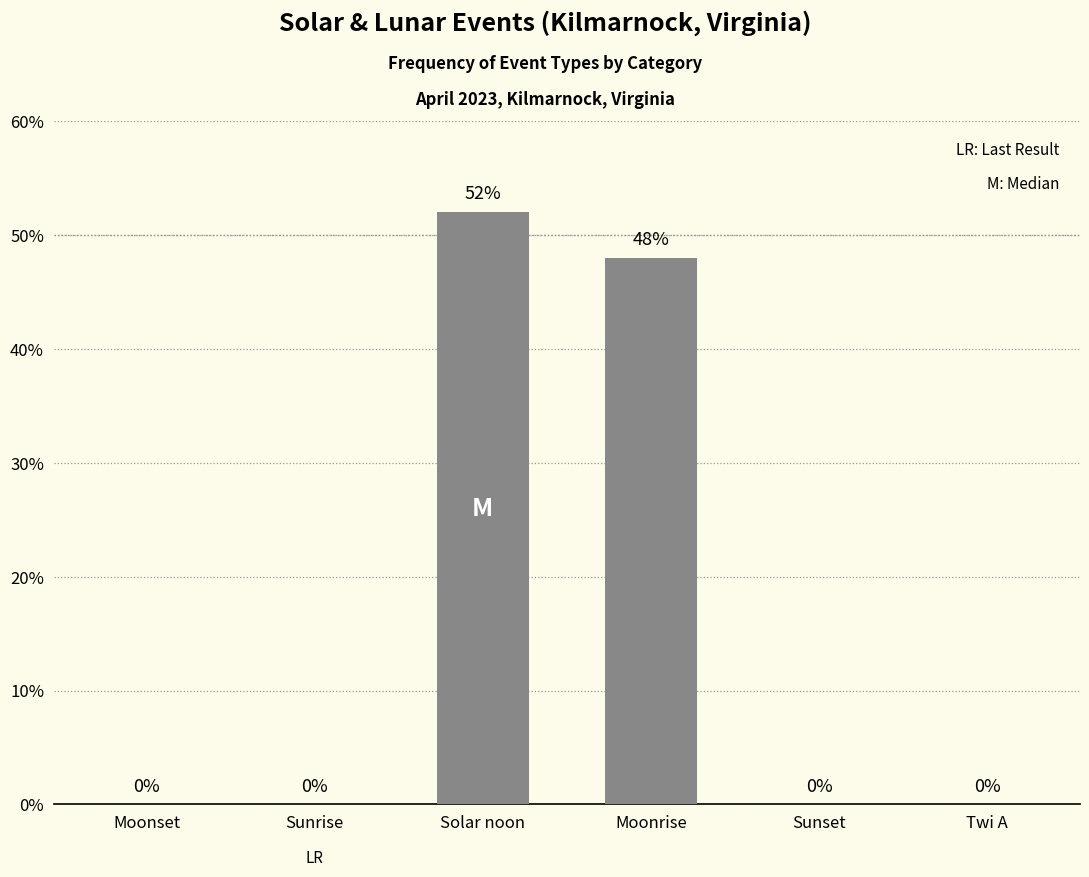

The chart shows a value of 0 at Sunrise. True or false?

True